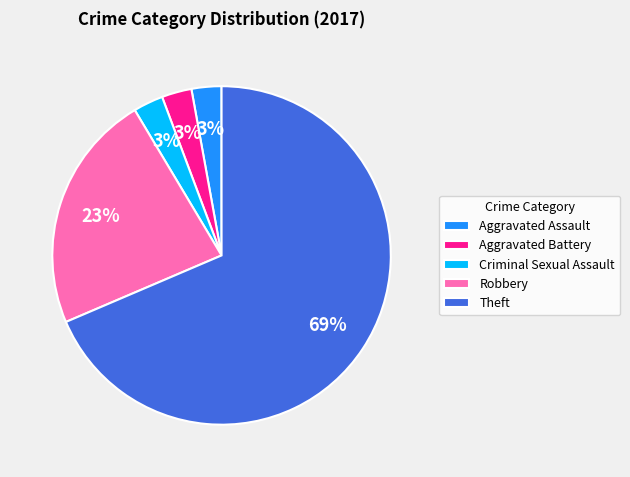

Which has a higher value, Aggravated Battery or Theft?

Theft